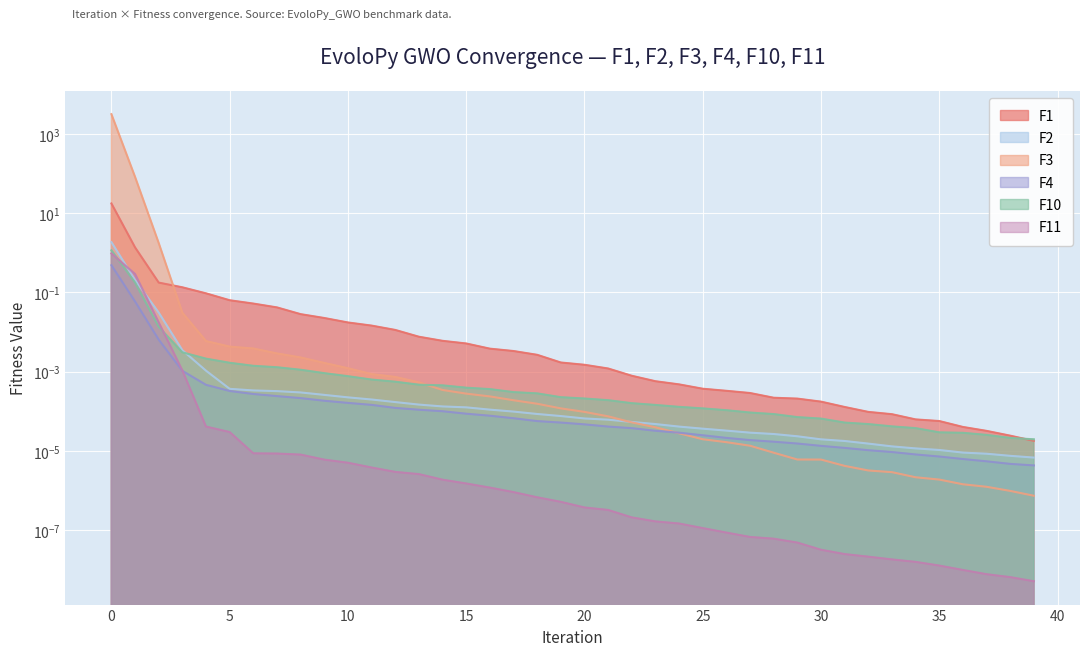

What is the sum of all F11 values?

1.3